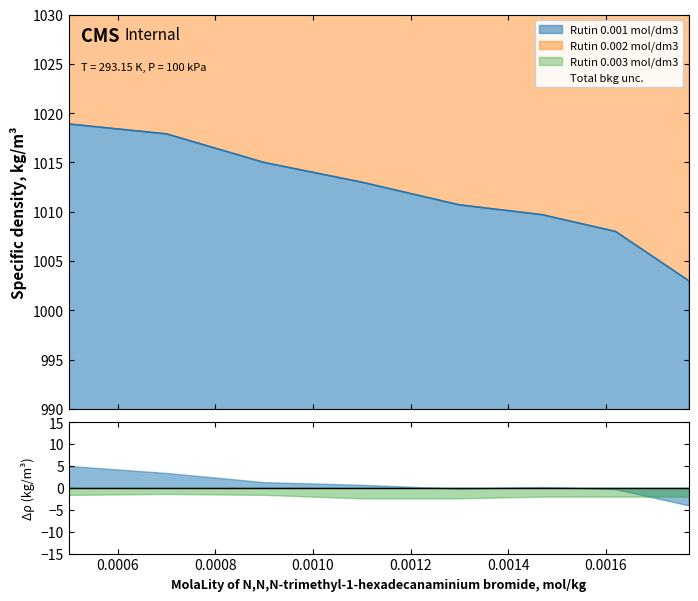

Rank the categories by Rutin 0.003 mol/dm3 value from highest to lowest.

0.0005, 0.0007, 0.0009, 0.0011, 0.0013, 0.00147, 0.00162, 0.00177